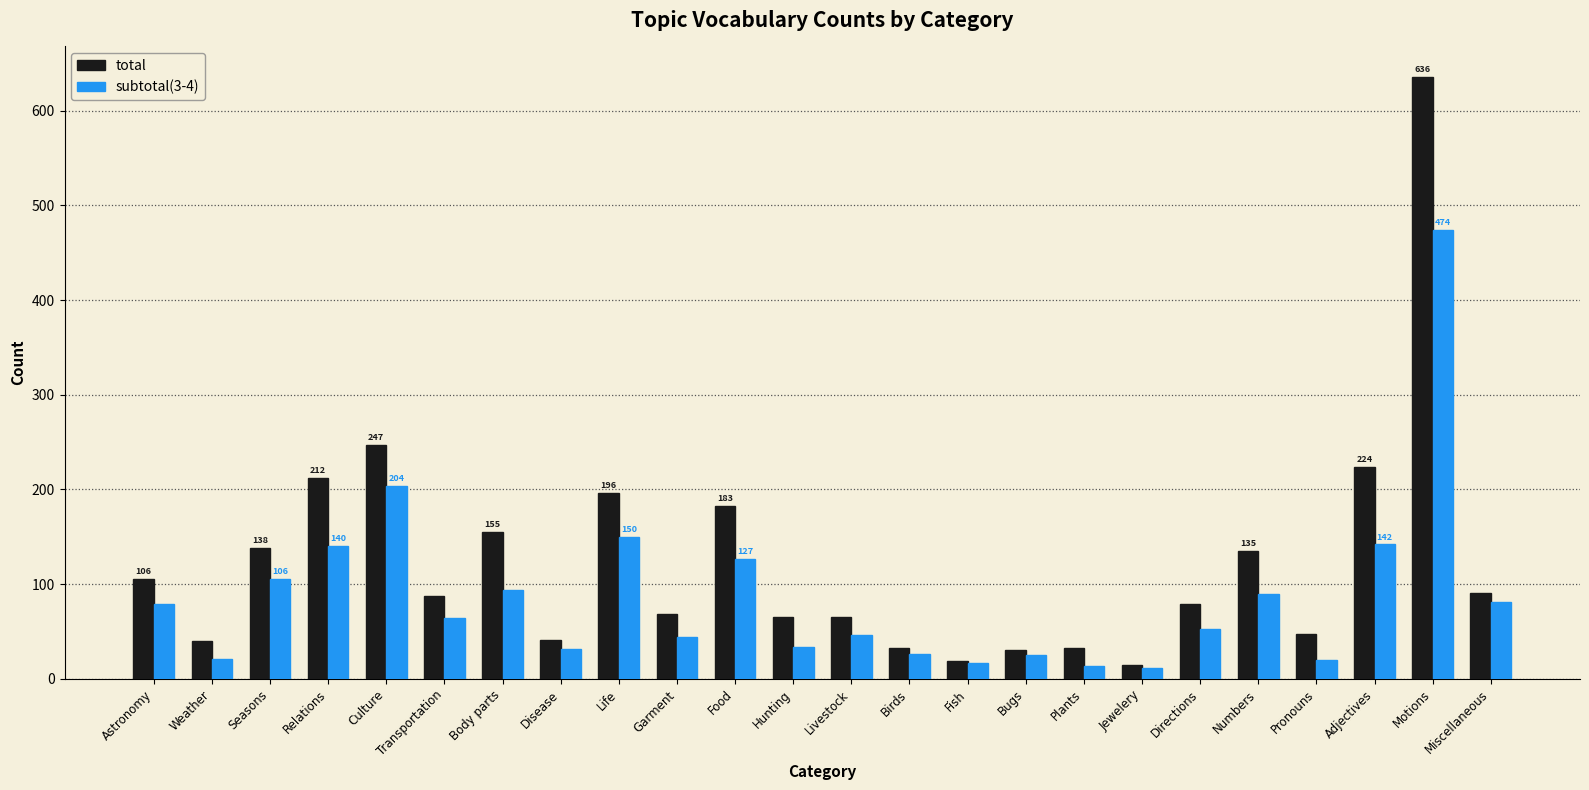

Rank the series by their average value, from highest to lowest.

total, subtotal(3-4)